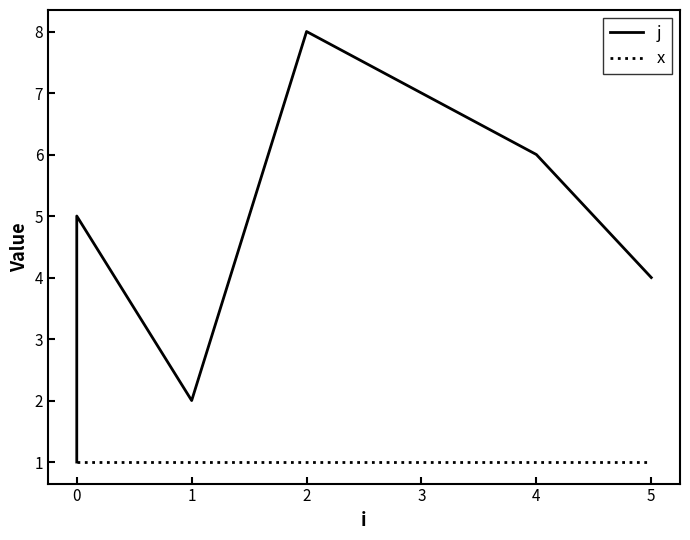

Between 0 and 3, which series saw the biggest shift?

j